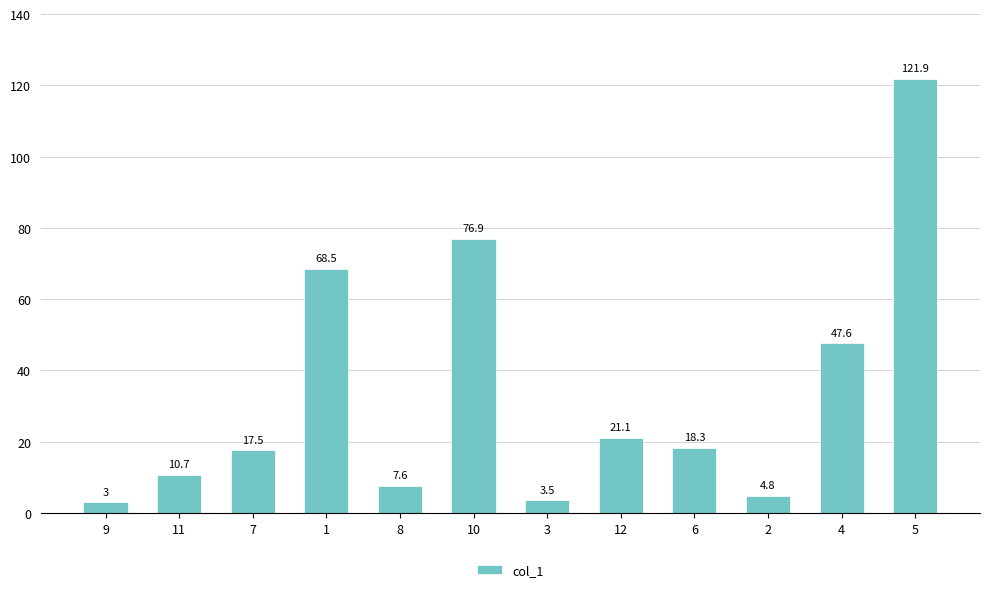

What is the approximate value at 10?

76.9